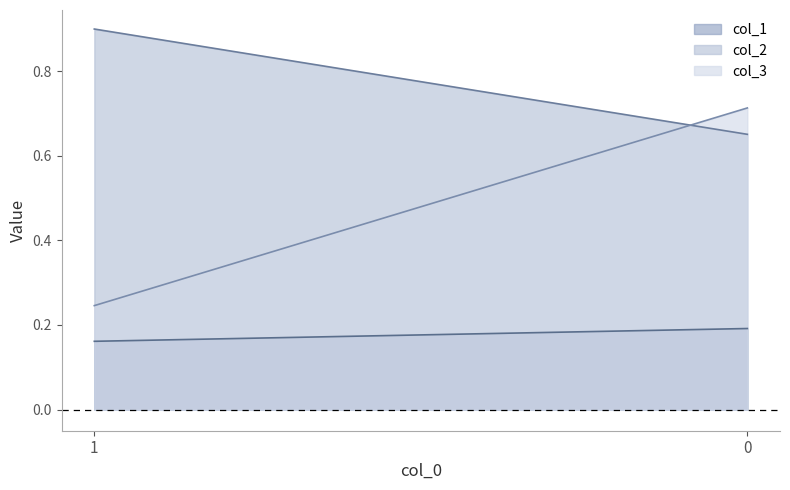

Rank the categories by col_3 value from highest to lowest.

0, 1